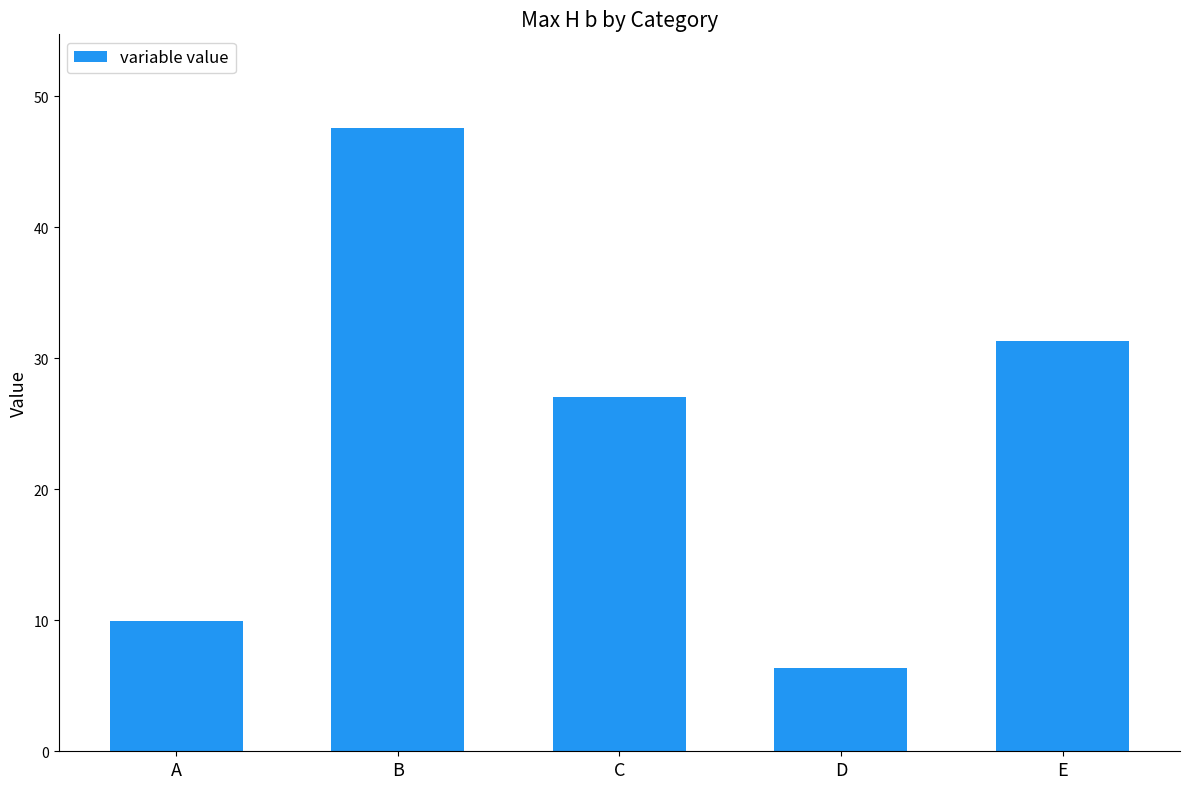

Rank the categories by value from highest to lowest.

B, E, C, A, D